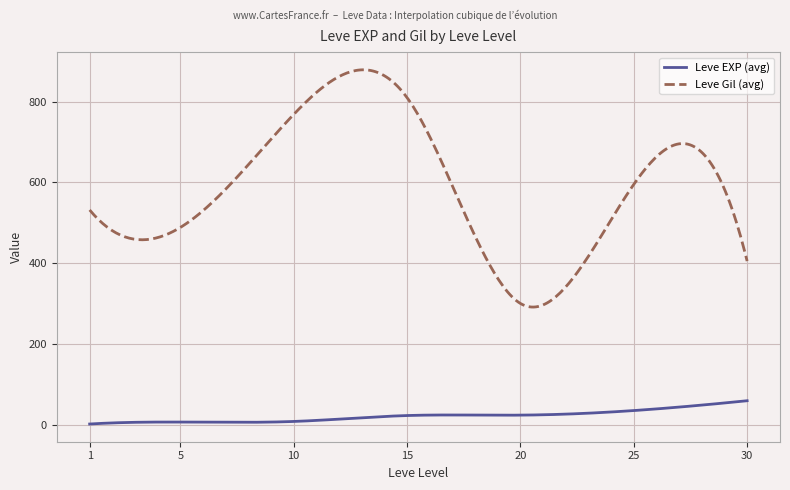

How many lines are shown in the chart?

2